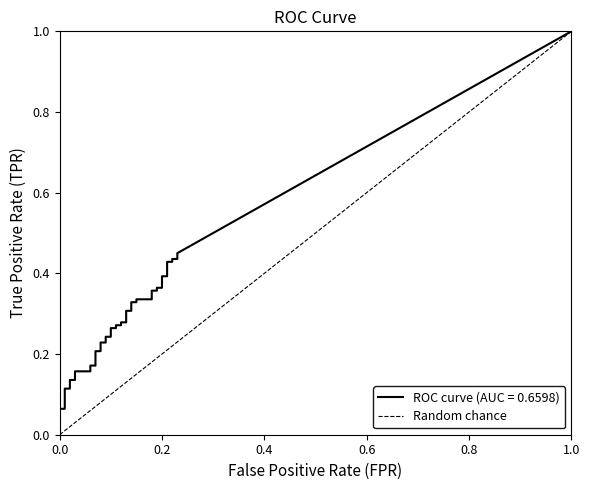

Count the number of categories in the chart.

2